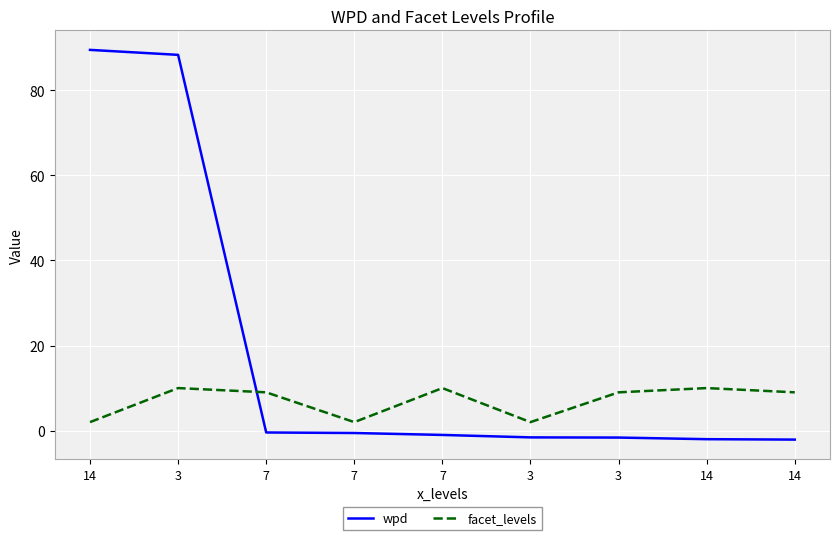

True or false: wpd has more than 0 interior local peaks.

False